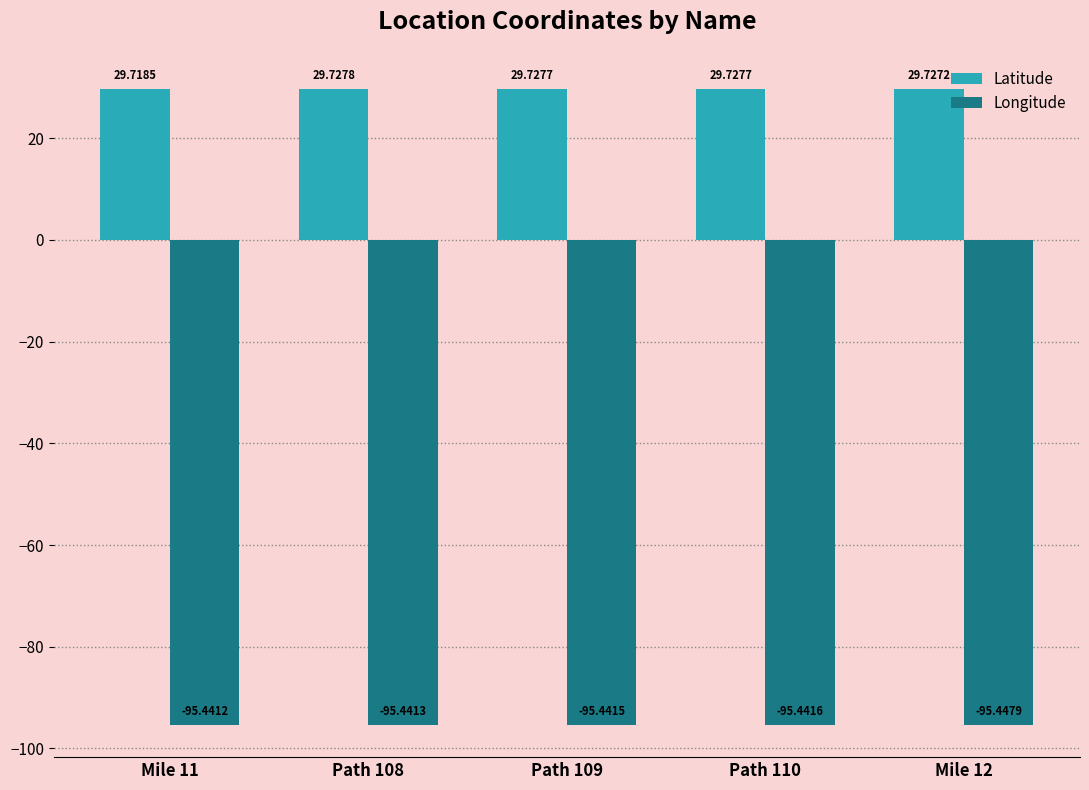

Is it true that Latitude equals 11.4 at Path 109?

False